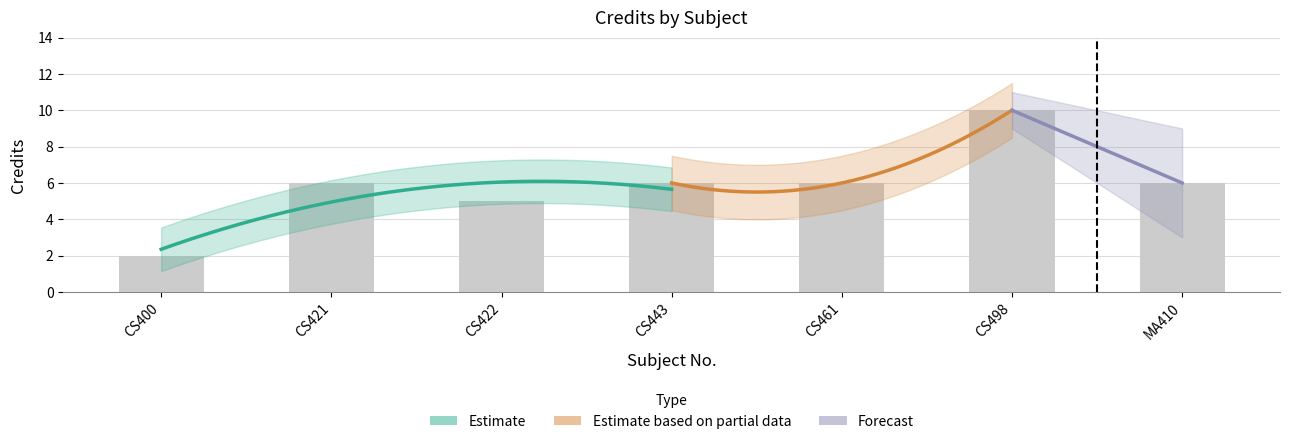

Which category has the lowest value across all series?

CS400